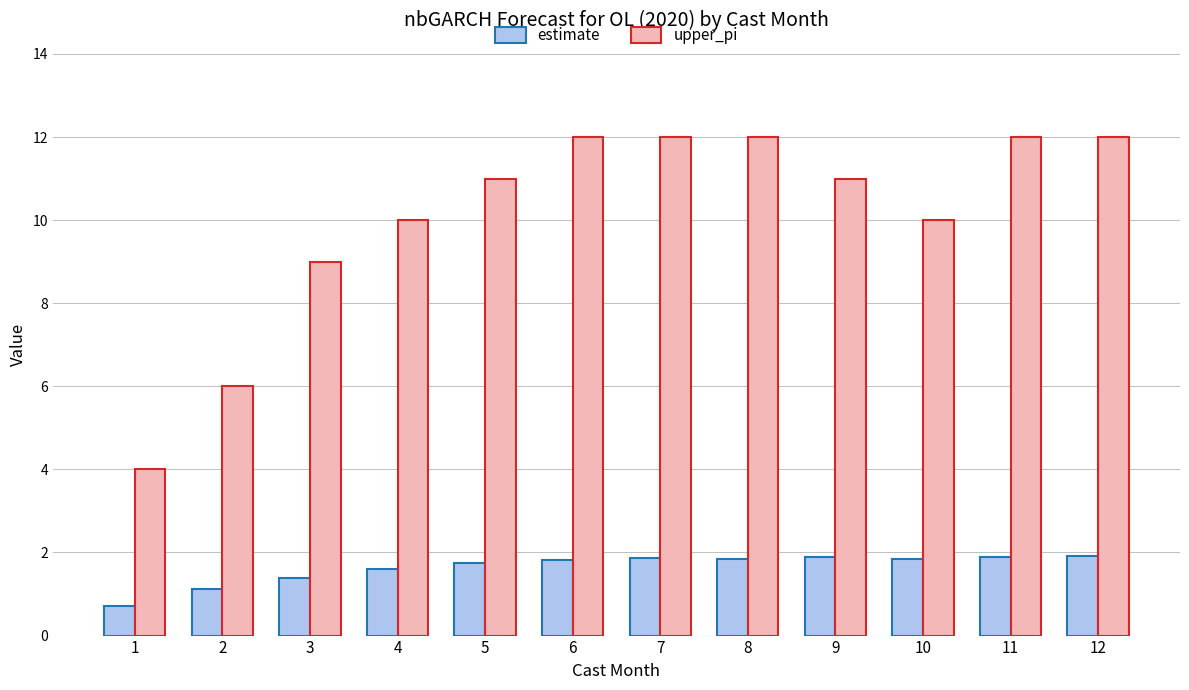

Count the number of data series in this chart.

2